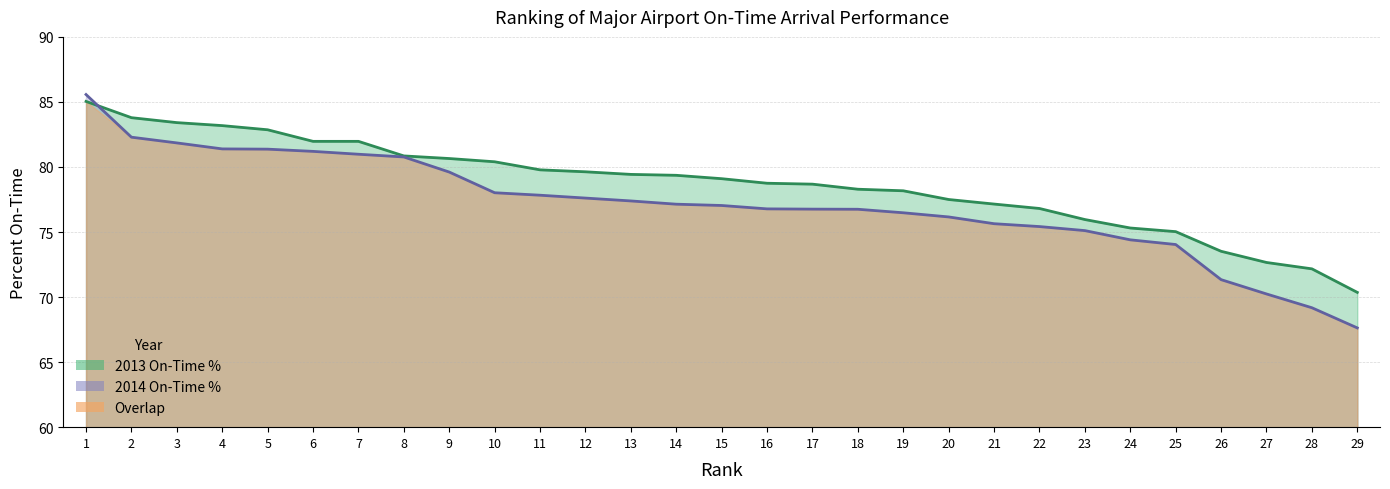

Reading left to right, list all the values displayed in this chart.

2013: 1=85.0	2=83.8	3=83.4	4=83.2	5=82.9	6=82.0	7=82.0	8=80.8	9=80.7	10=80.4	11=79.8	12=79.6	13=79.4	14=79.4	15=79.1	16=78.8	17=78.7	18=78.3	19=78.2	20=77.5	21=77.2	22=76.8	23=76.0	24=75.3	25=75.0	26=73.5	27=72.7	28=72.2	29=70.4
2014: 1=85.6	2=82.3	3=81.8	4=81.4	5=81.4	6=81.2	7=81.0	8=80.8	9=79.6	10=78.0	11=77.8	12=77.6	13=77.4	14=77.1	15=77.0	16=76.8	17=76.8	18=76.8	19=76.5	20=76.2	21=75.6	22=75.4	23=75.1	24=74.4	25=74.0	26=71.3	27=70.2	28=69.2	29=67.6